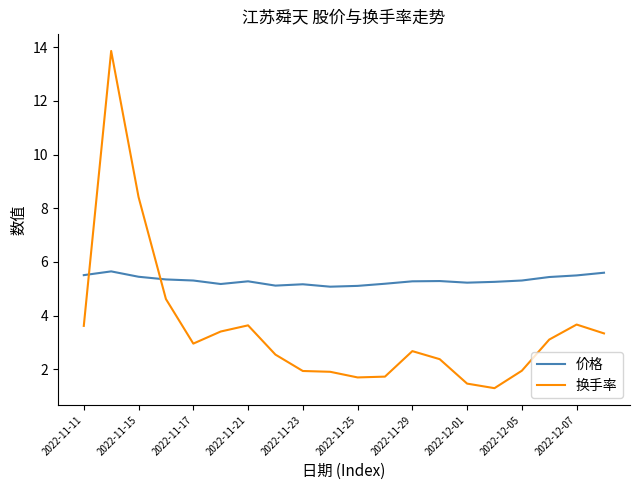

At how many categories does at least one series exceed 4?

20